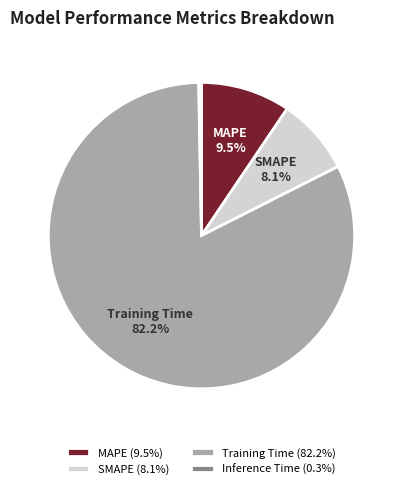

Combined, do Inference Time and Training Time account for over 50%?

Yes